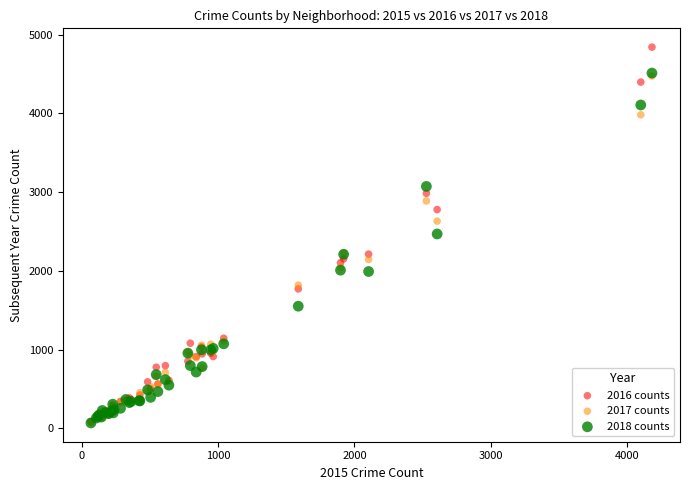

What are all the series names shown in the legend?

2016 counts, 2017 counts, 2018 counts